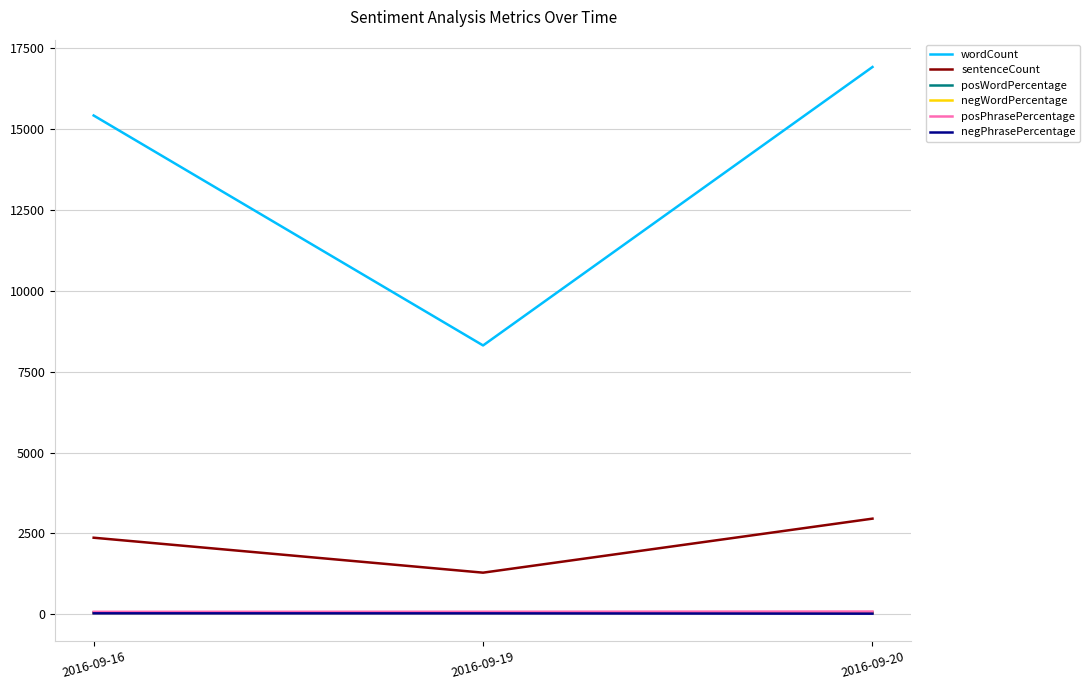

The value of posWordPercentage at 2016-09-19 is 60. True or false?

True